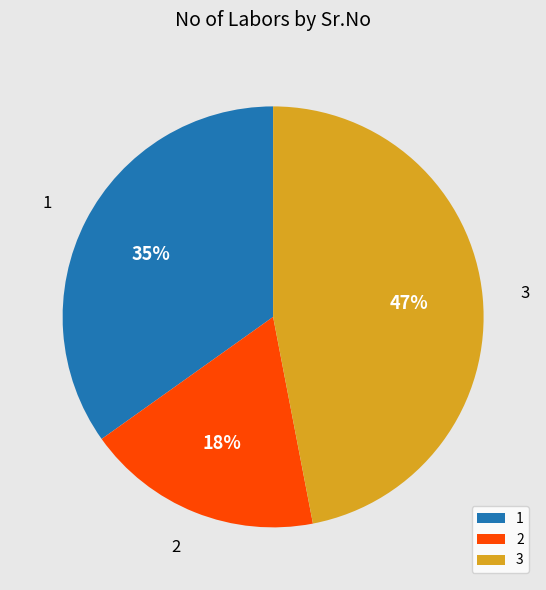

To the nearest percent, what is the difference between the largest and smallest slice percentages?

29%